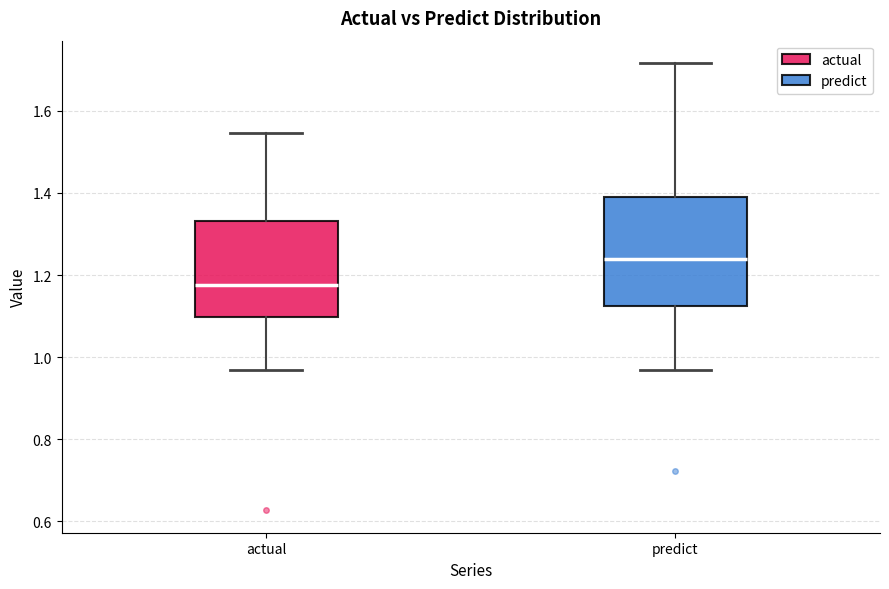

Where is the lower edge of the box for predict on the y-axis? The values are not printed on the chart, so give them approximately, as read against the axis.

1.12